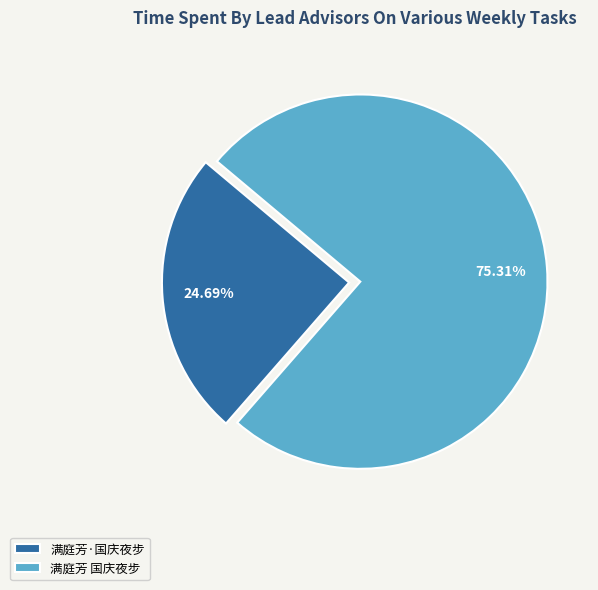

What is the total percentage of 满庭芳·国庆夜步 and 满庭芳 国庆夜步?

100.0%